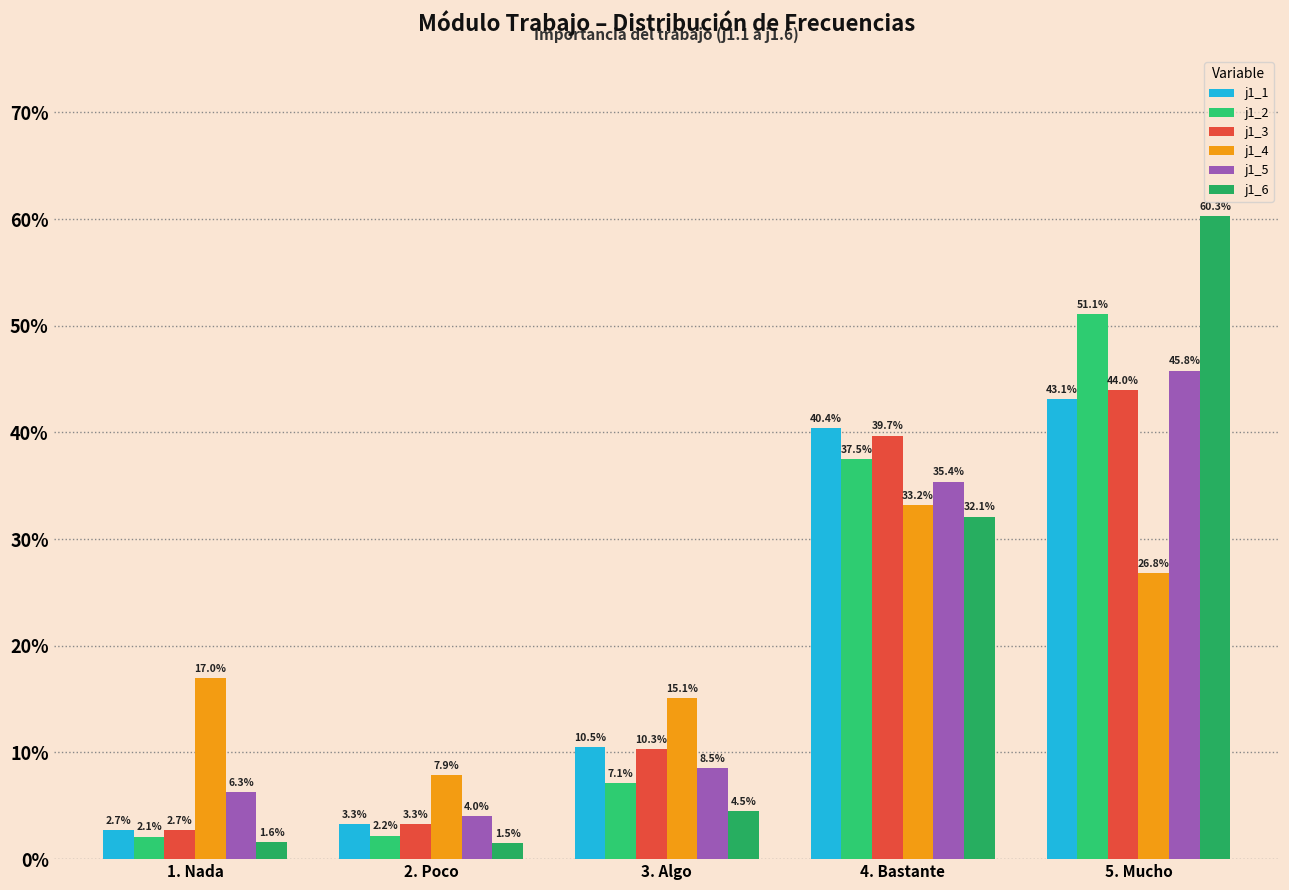

What is the label of the 5th bar from the left?

5. Mucho